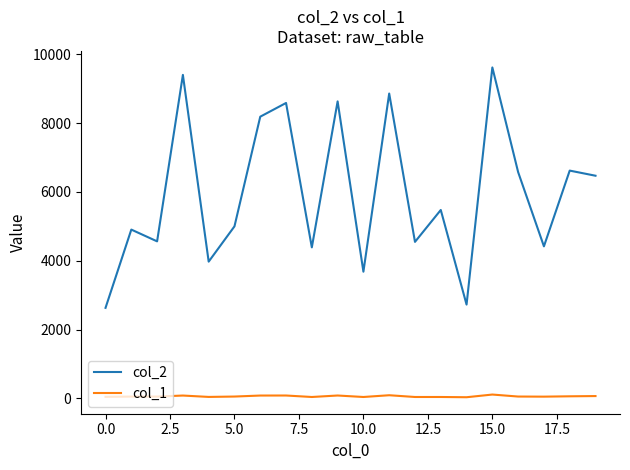

Which series has the widest spread of values?

col_2